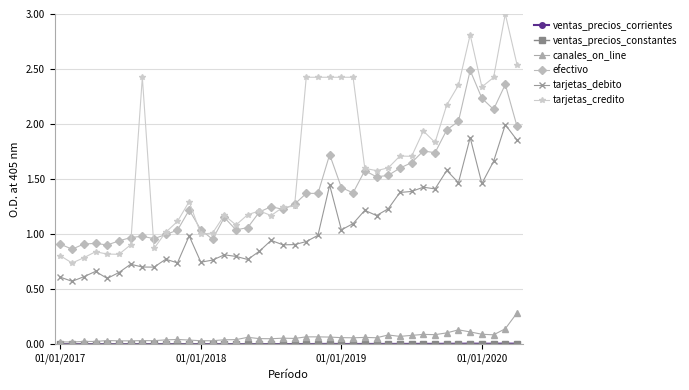

Which series has the largest range (max minus min)?

tarjetas_credito